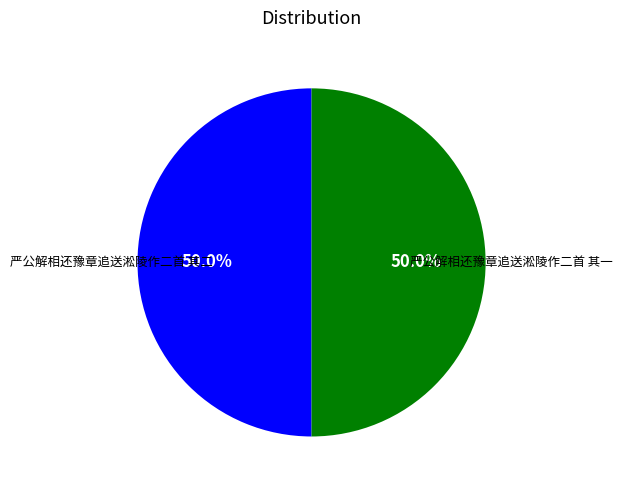

Is it true that 严公解相还豫章追送淞陵作二首 其二 is 50% of the pie?

True